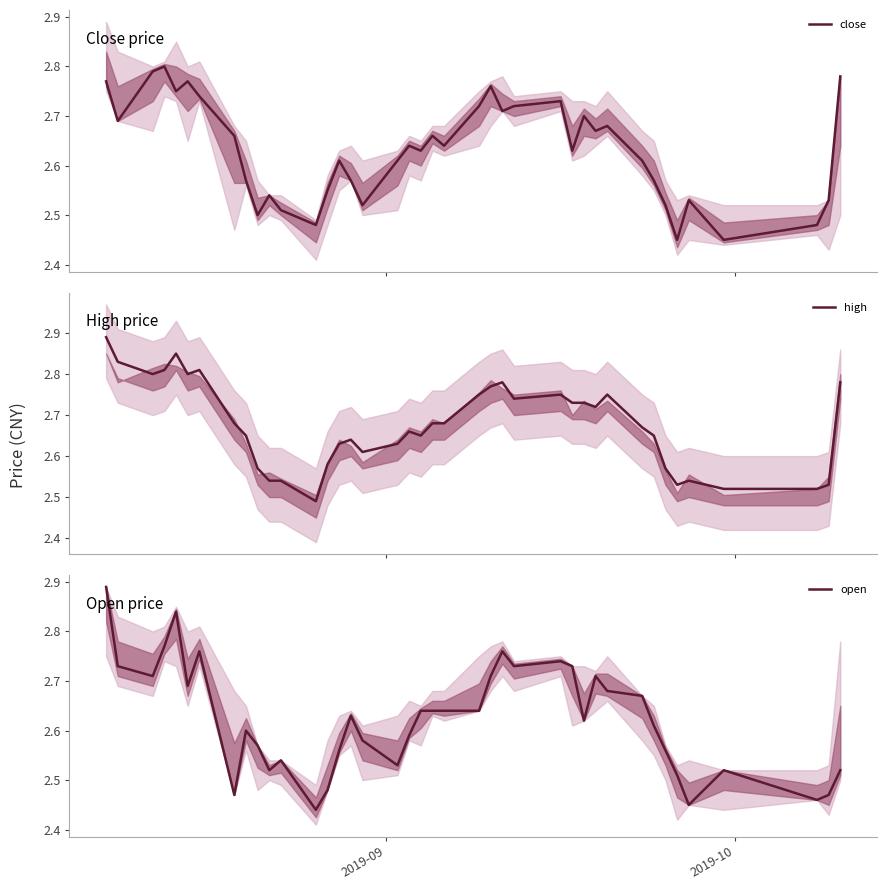

Is the value of open at 30 greater than the value of close at 18?

Yes